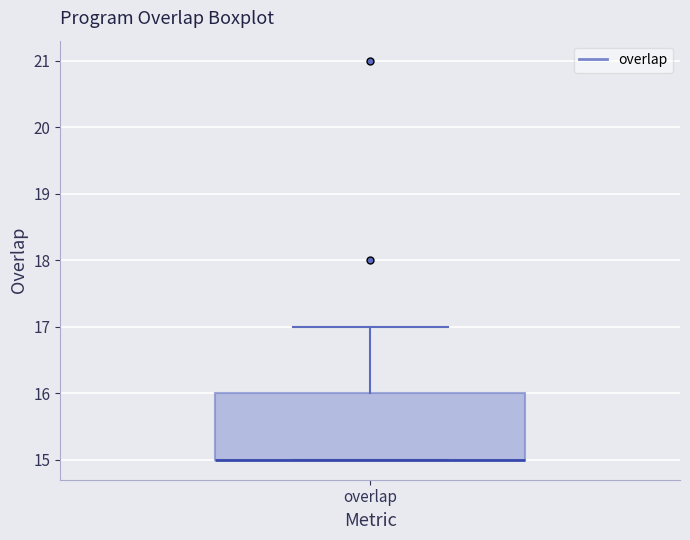

Transcribe this box plot: give where the median line is, the range the box spans, and where the two whiskers end, as read against the y-axis. The values are not printed on the chart, so give them approximately, as read against the axis.

median 15 (drawn on the box's lower edge), box 15 to 16, whiskers 15 to 17